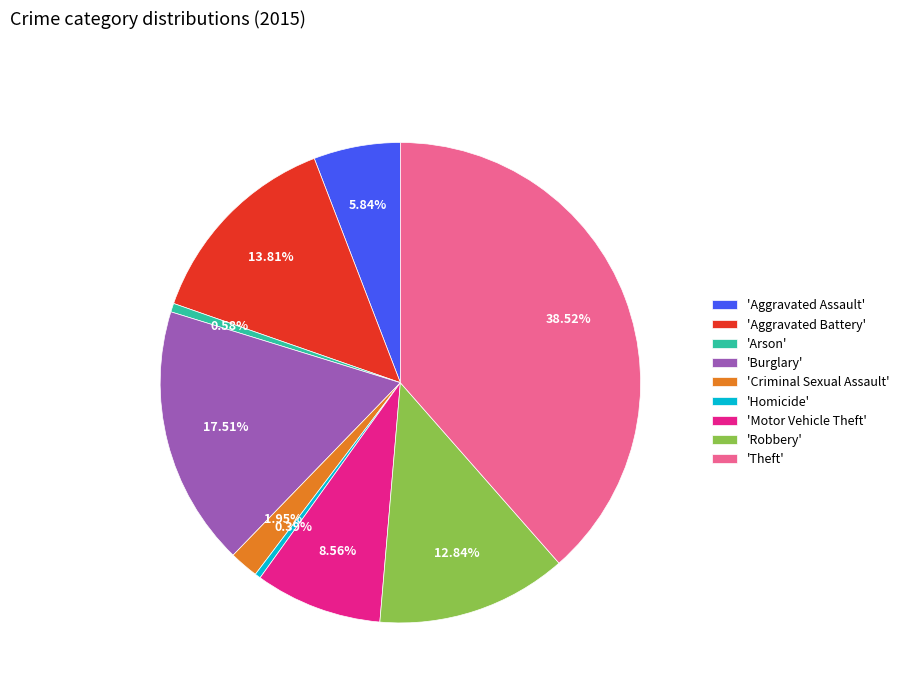

Is the sum of 'Motor Vehicle Theft' and 'Arson' greater than half?

No